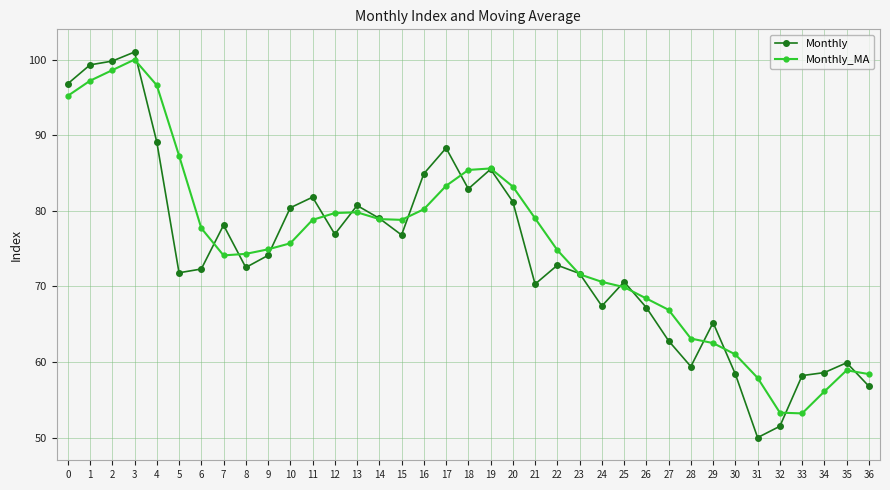

At which category does Monthly reach its first local valley?

5